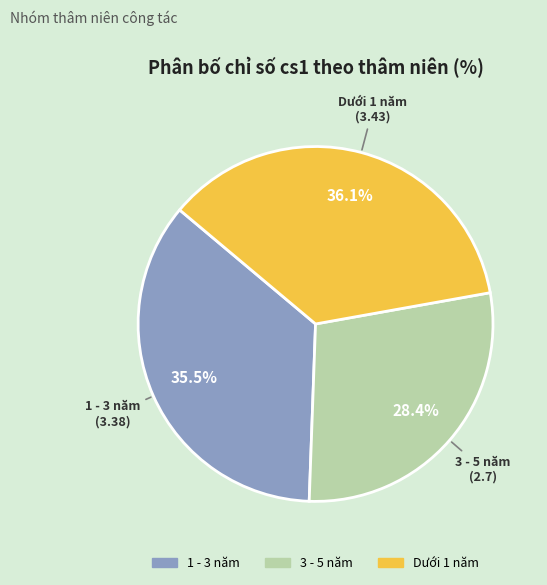

What percentage is the Dưới 1 năm slice, to the nearest percent?

36%